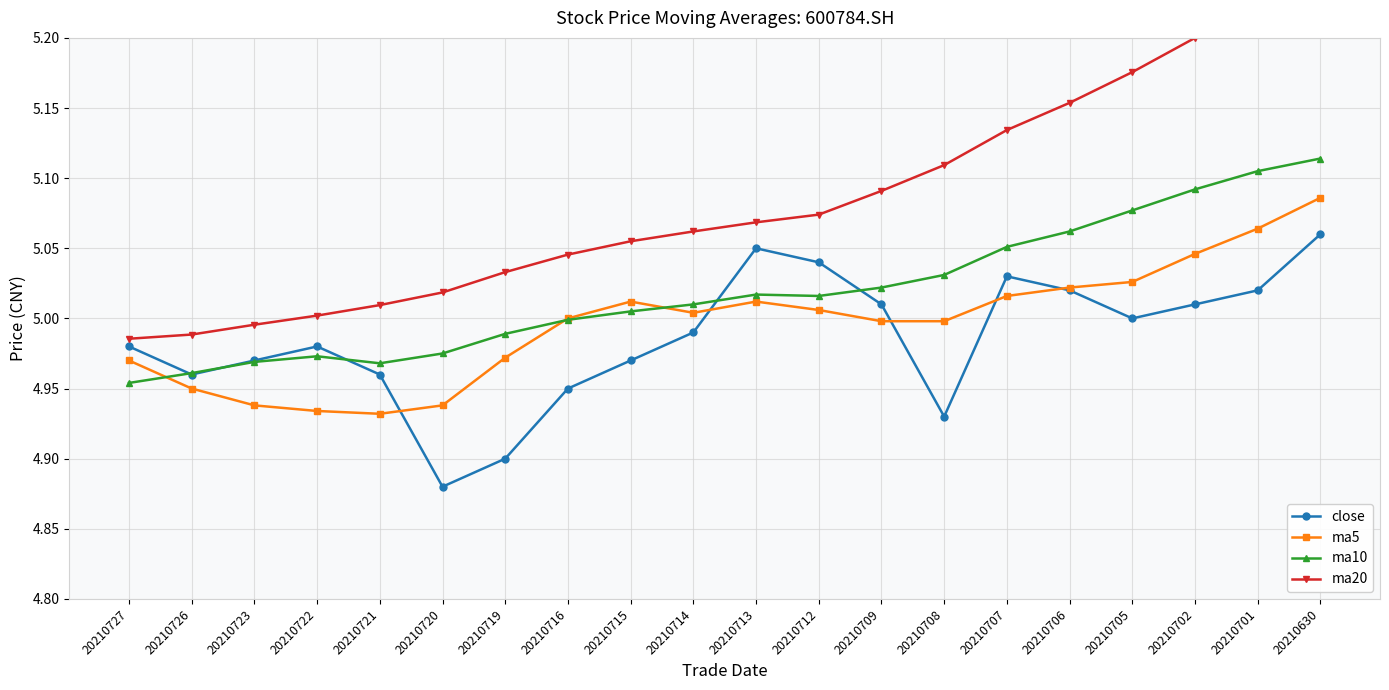

What is the spread (max minus min) of values at 20210712?

0.1